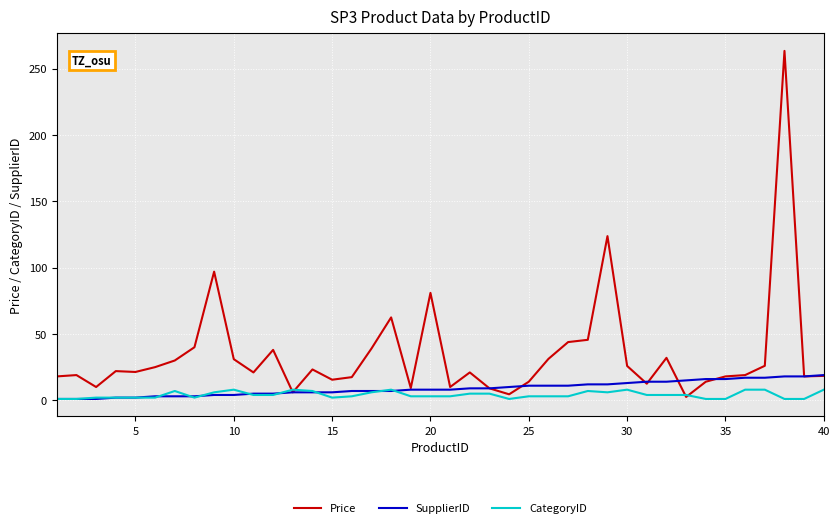

Which series has the largest total across all categories?

Price